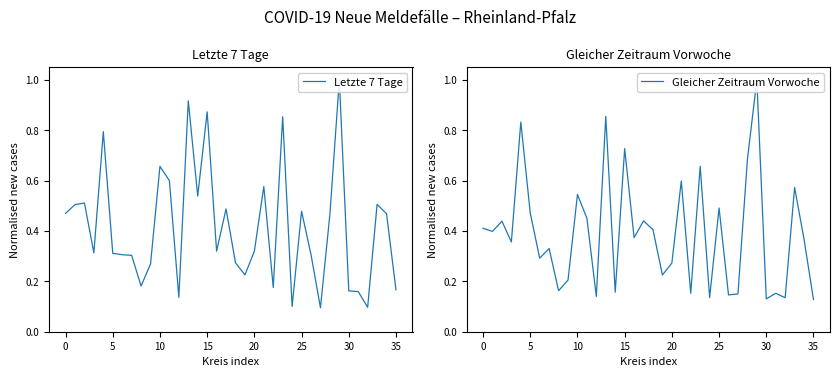

How many distinct data groups are displayed?

2